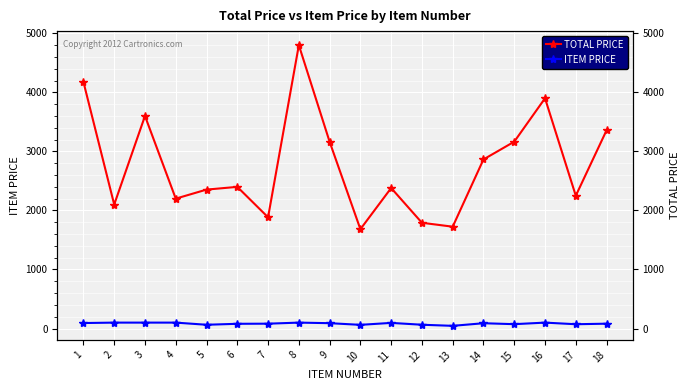

At how many categories does at least one series exceed 1782?

16